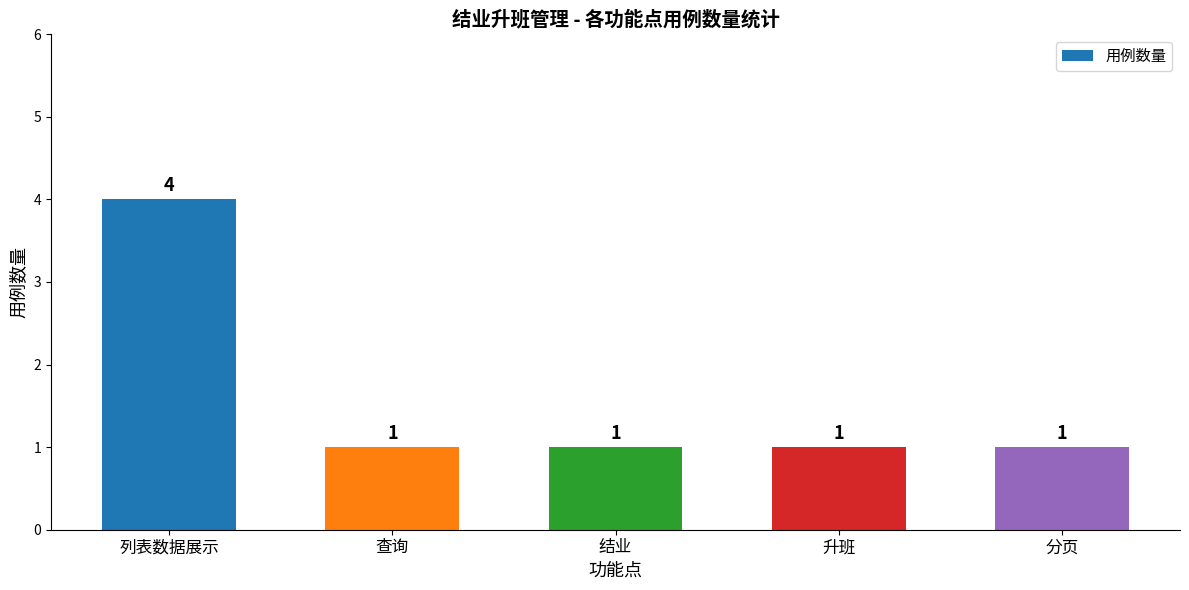

The chart shows a value of 0 at 查询. True or false?

False